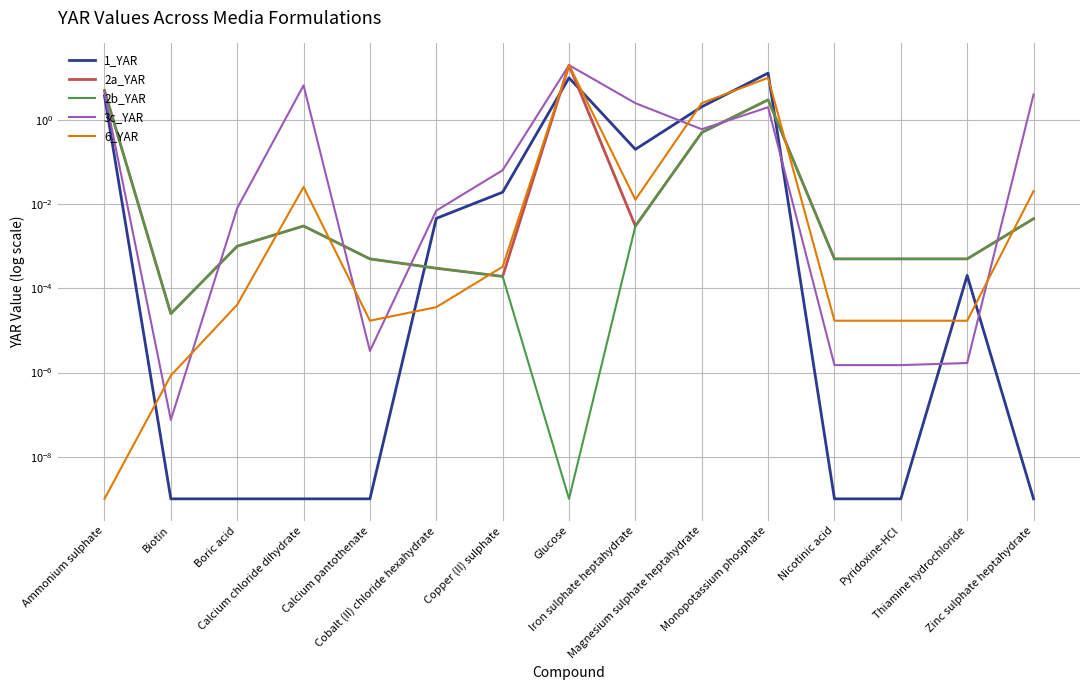

What is the label of the 13th point from the left?

Pyridoxine-HCl